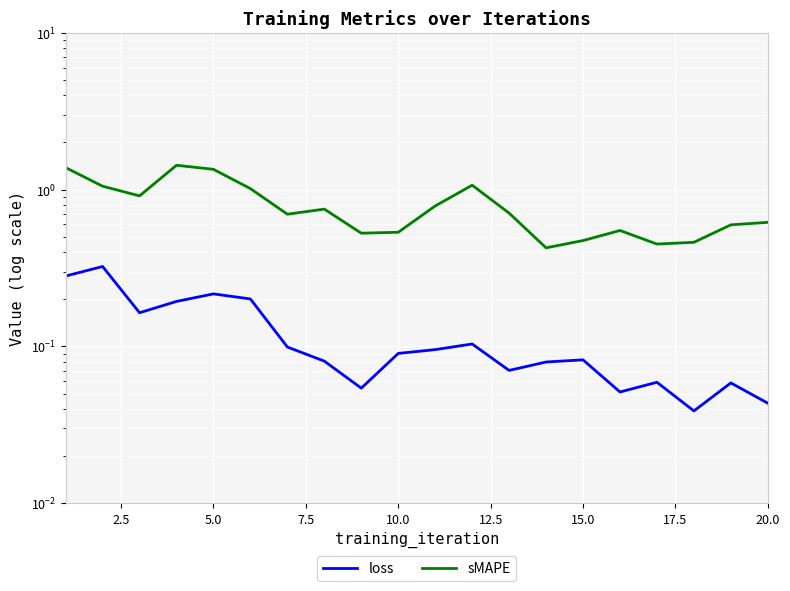

True or false: sMAPE and loss intersect in this chart.

False